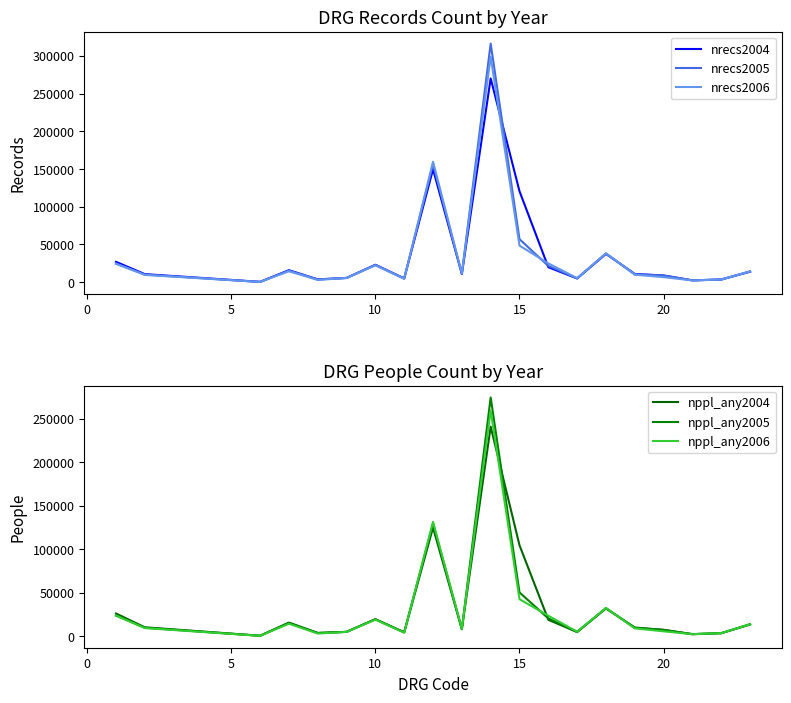

The value of nrecs2004 at 10 is 23035. True or false?

True